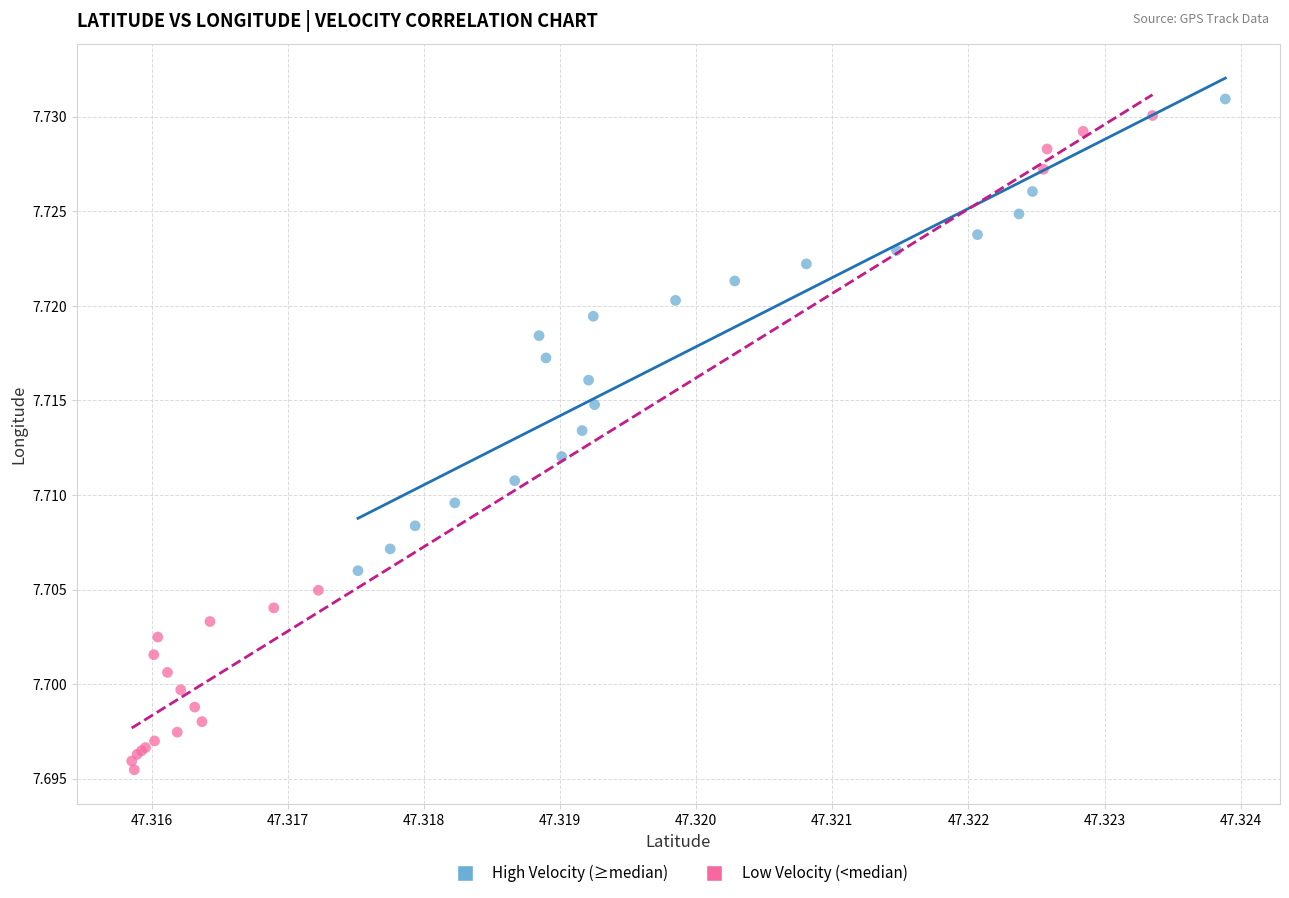

What are all the series names shown in the legend?

High Velocity (≥median), Low Velocity (<median)